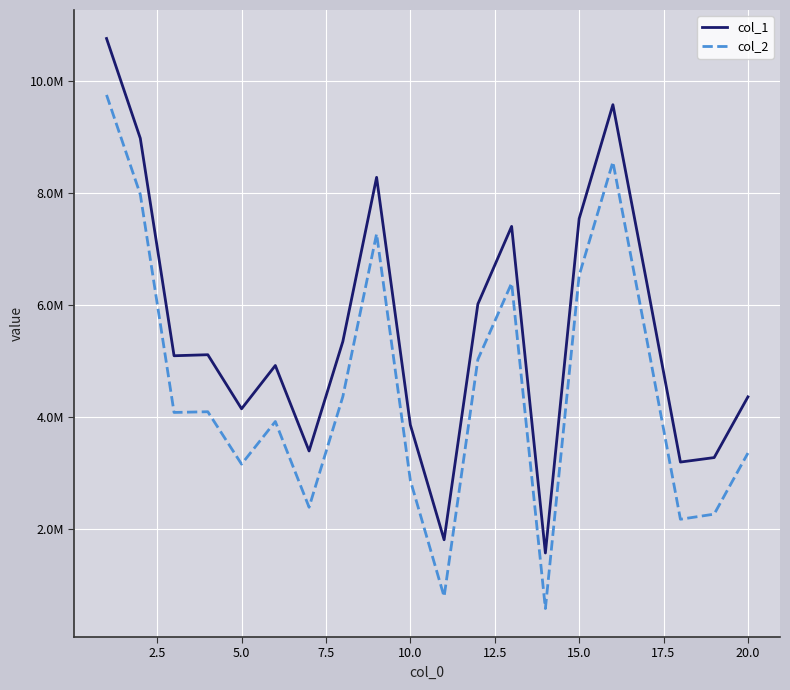

Does the chart display data point markers on the line(s)?

No